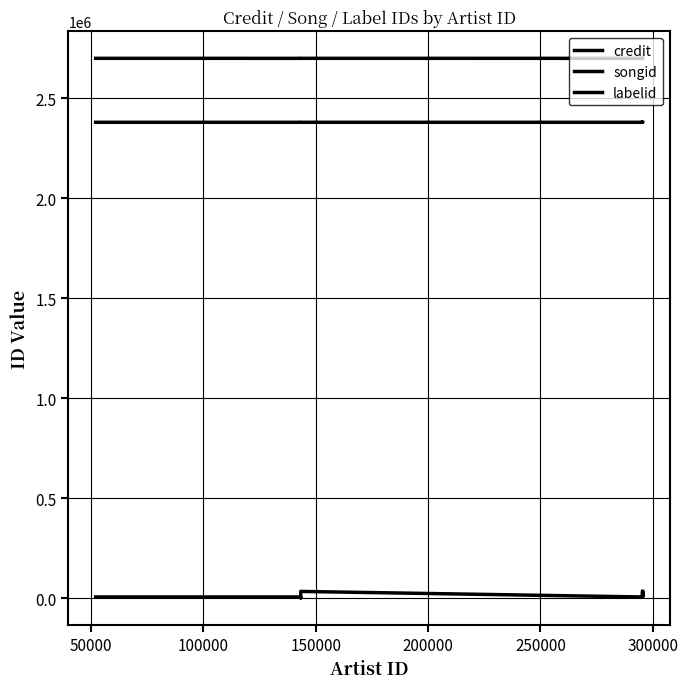

Count the number of categories in the chart.

9